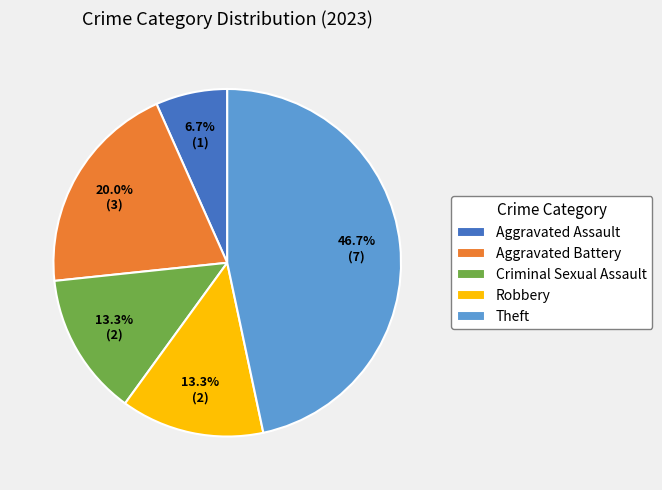

True or false: Aggravated Assault accounts for 17% of the total.

False